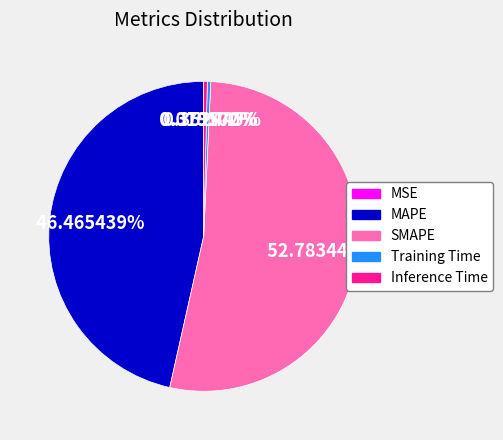

Which slice represents more than half of the pie?

SMAPE